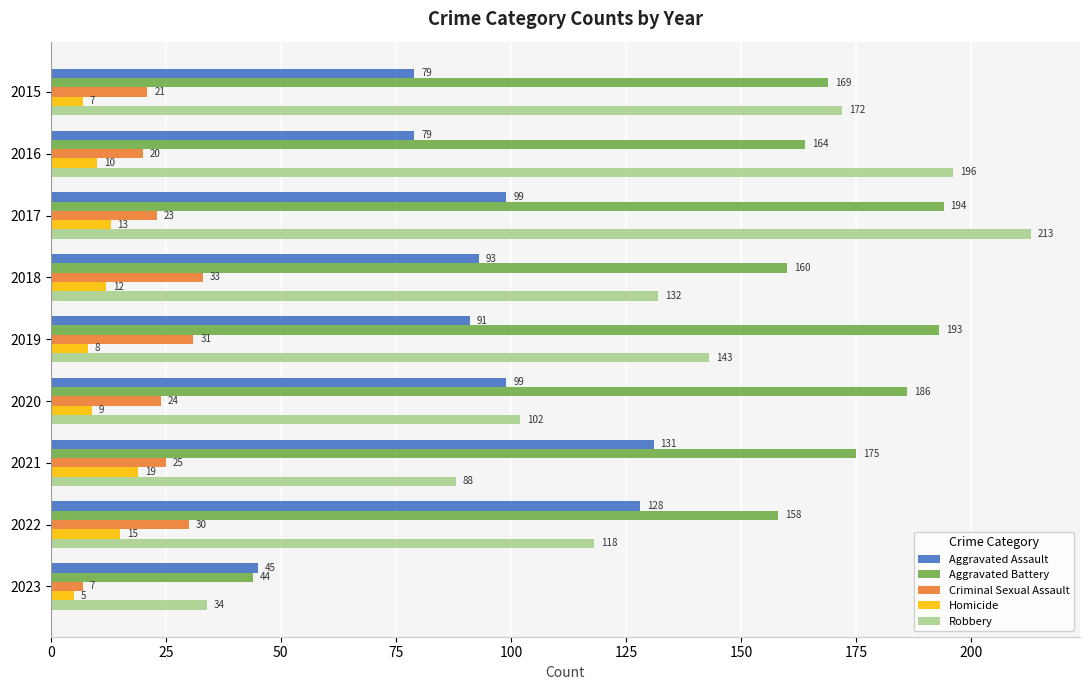

True or false: Aggravated Assault has a value of 52 at 2018.

False